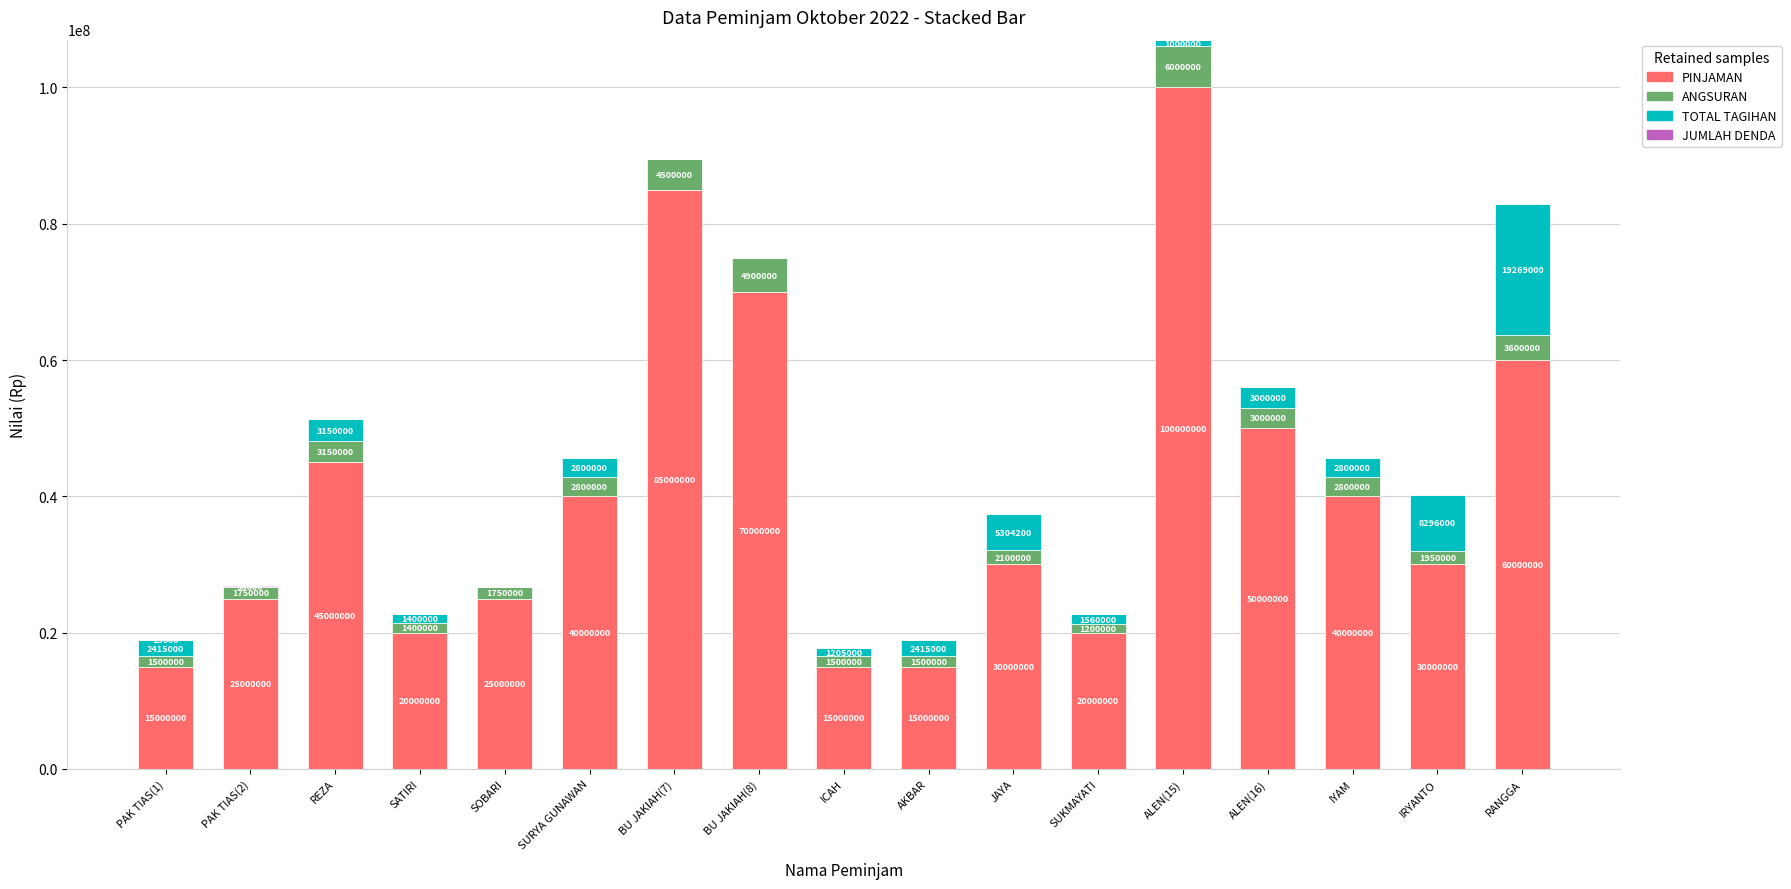

What is the highest value of the PINJAMAN series?

100000000